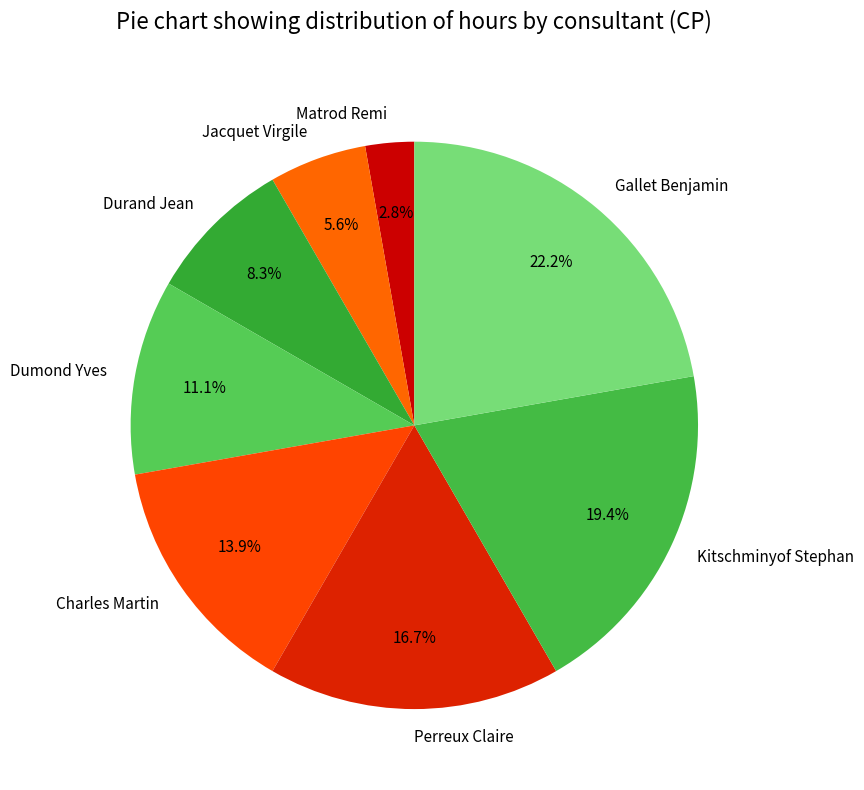

What percentage is the Matrod Remi slice, to the nearest percent?

3%